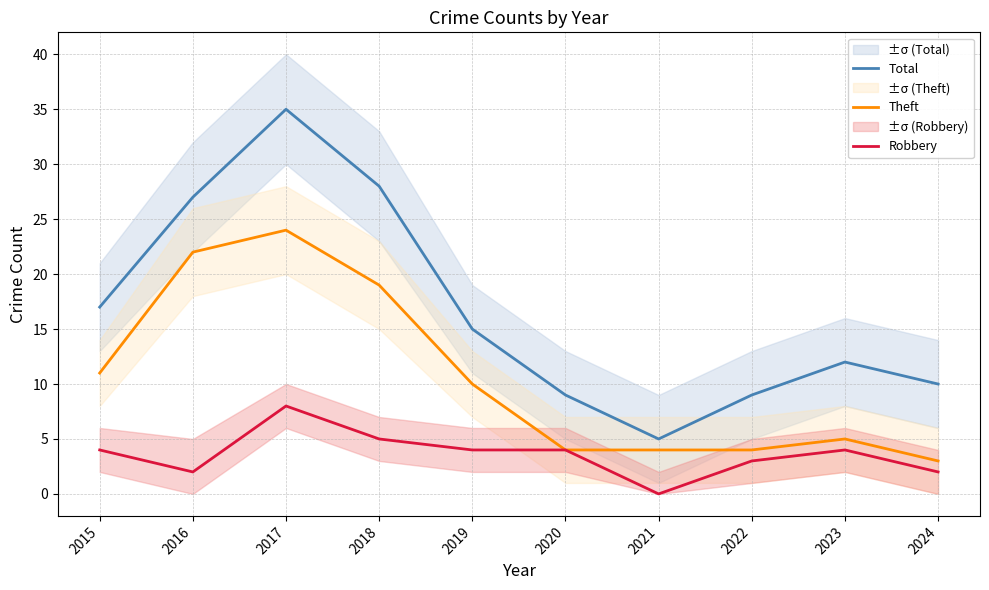

What value does the Theft series have at 2016, to the nearest 10?

20